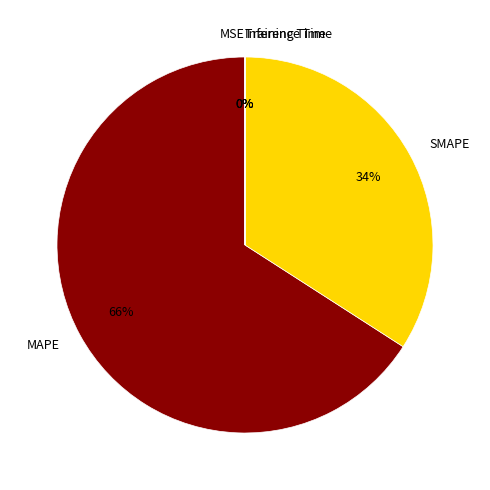

Does any single category account for the majority?

Yes